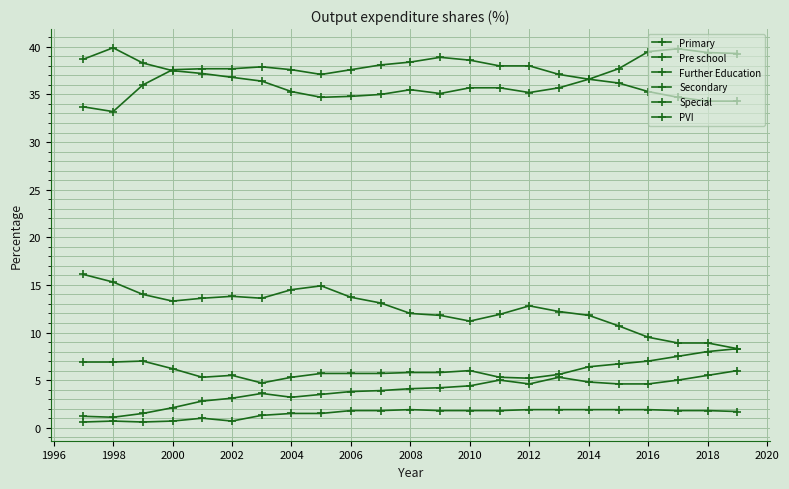

At how many categories does at least one series exceed 22?

23